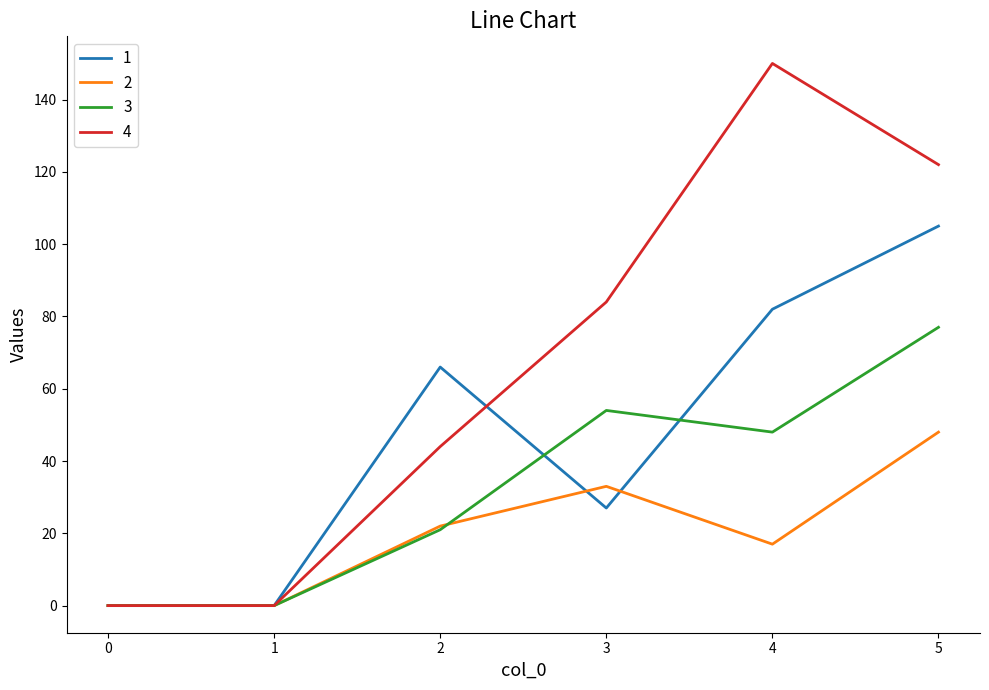

What is the difference between the maximum and minimum values in the 4 series?

150